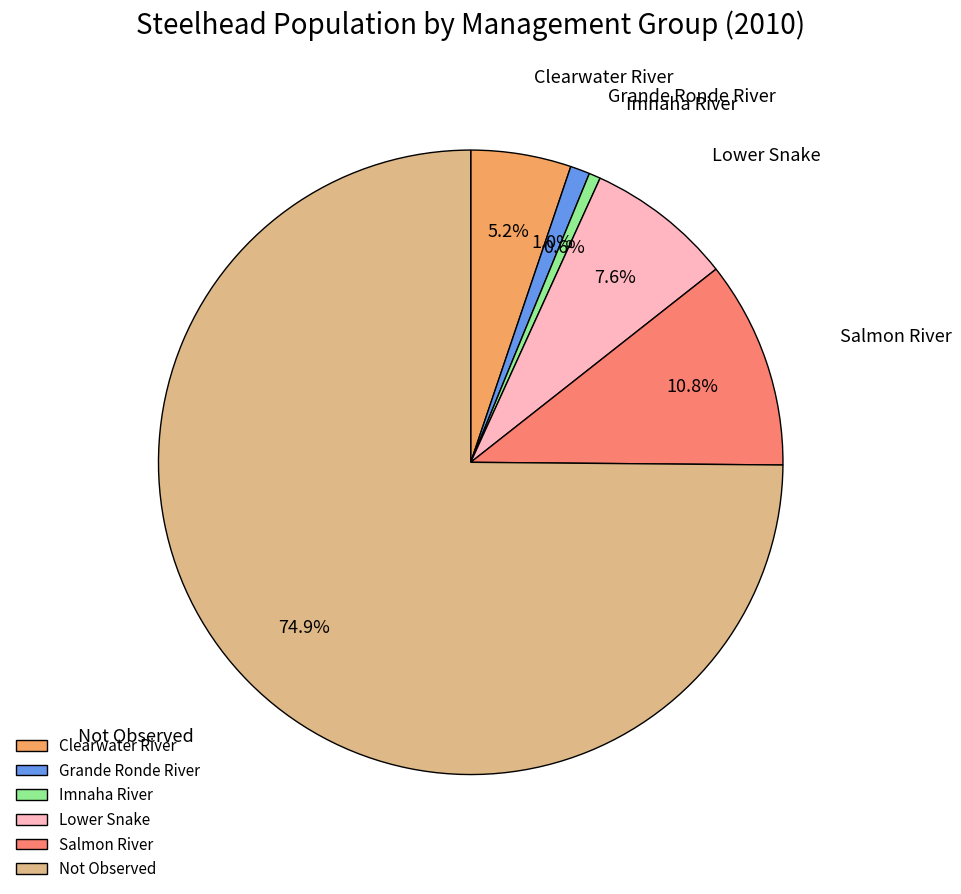

Does any single category account for the majority?

Yes